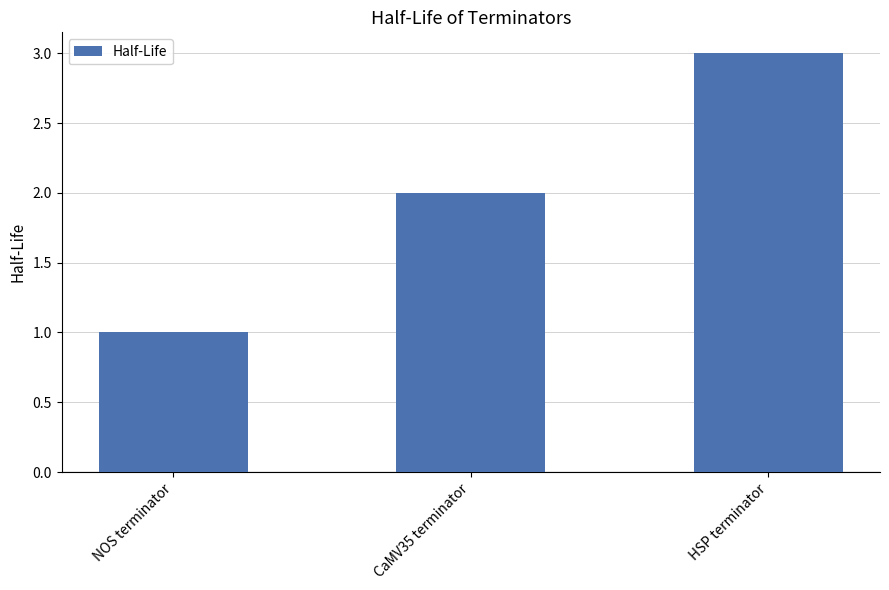

Read the value at HSP terminator.

3